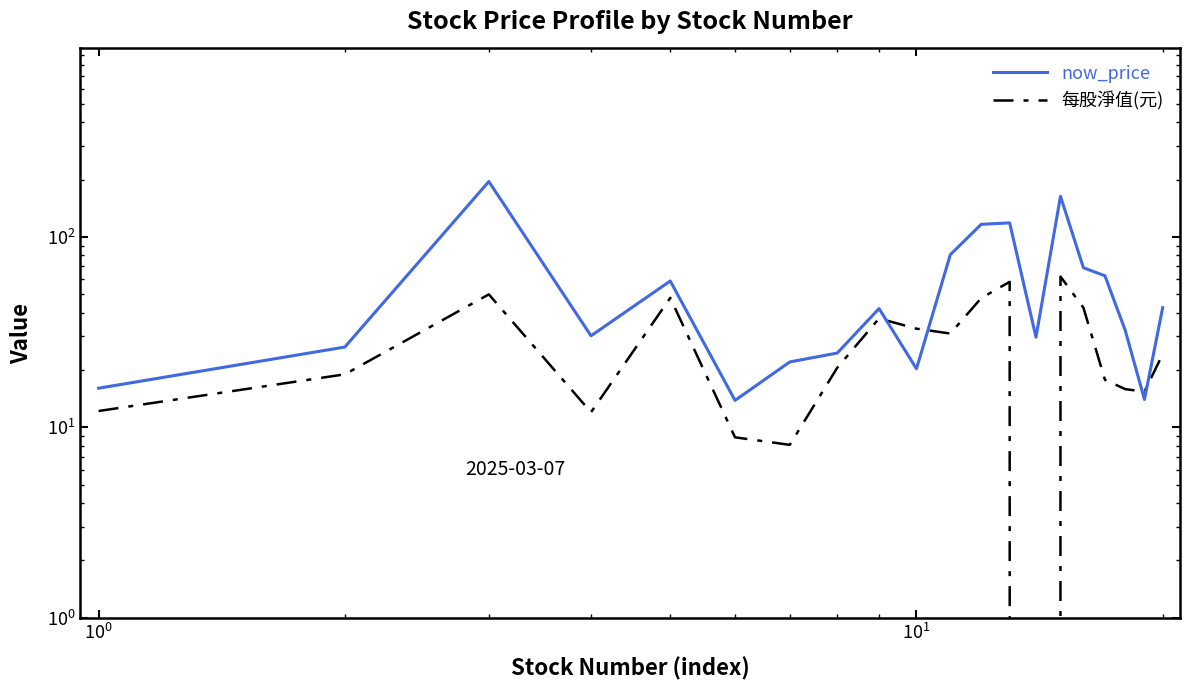

What is the sum of all 每股淨值(元) values?

563.3